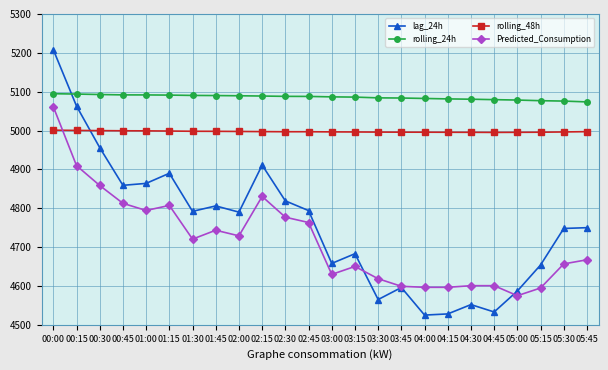

At which category does lag_24h reach its first local peak?

01:15